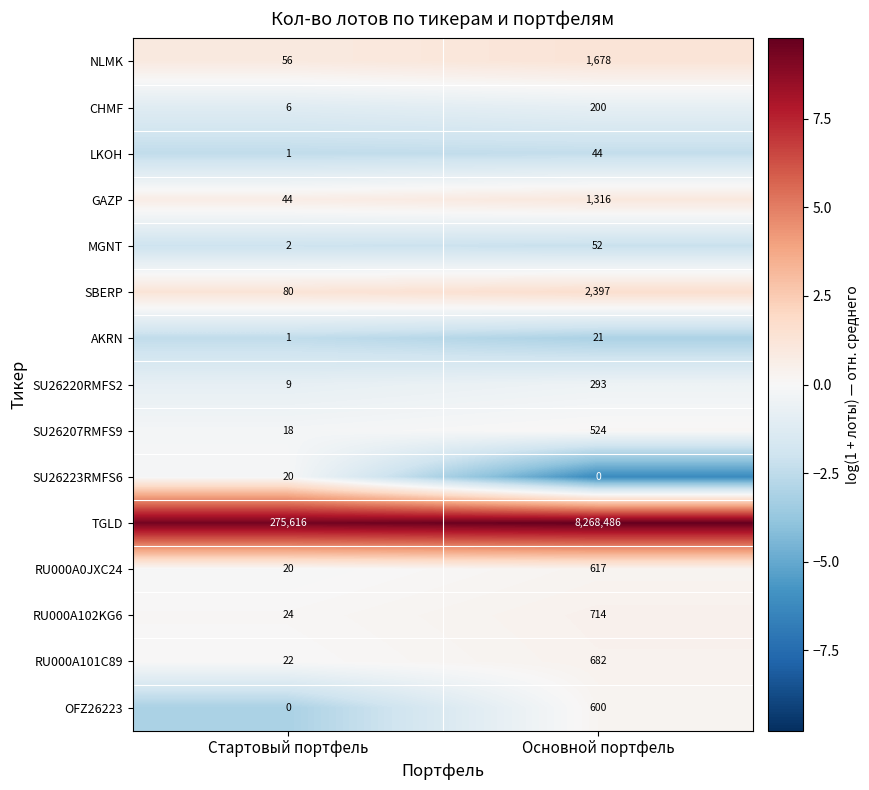

Reading left to right, what are all the values shown in this chart?

NLMK: 56	1678
CHMF: 6	200
LKOH: 1	44
GAZP: 44	1316
MGNT: 2	52
SBERP: 80	2397
AKRN: 1	21
SU26220RMFS2: 9	293
SU26207RMFS9: 18	524
SU26223RMFS6: 20	0
TGLD: 275616	8268486
RU000A0JXC24: 20	617
RU000A102KG6: 24	714
RU000A101C89: 22	682
OFZ26223: 0	600